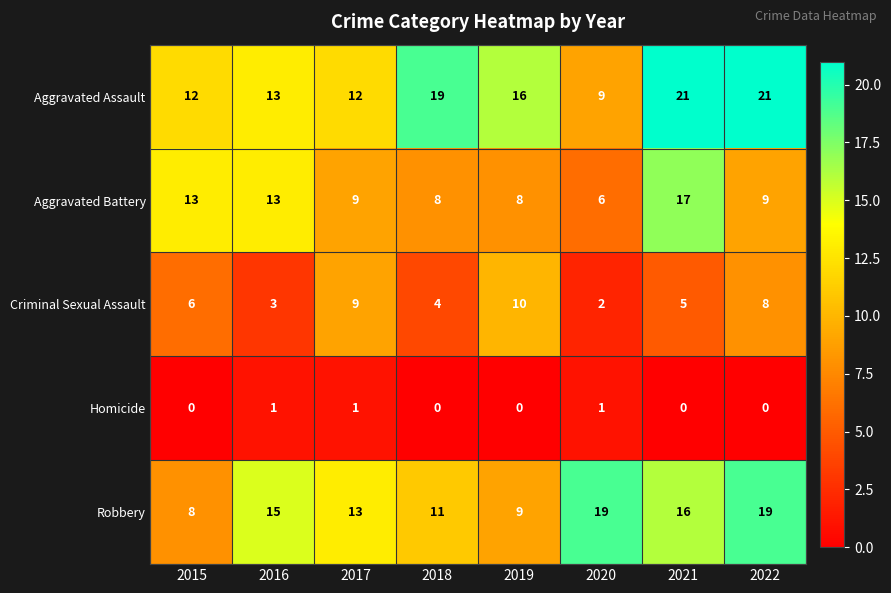

Between 2021 and 2022, which series saw the biggest shift?

Aggravated Battery